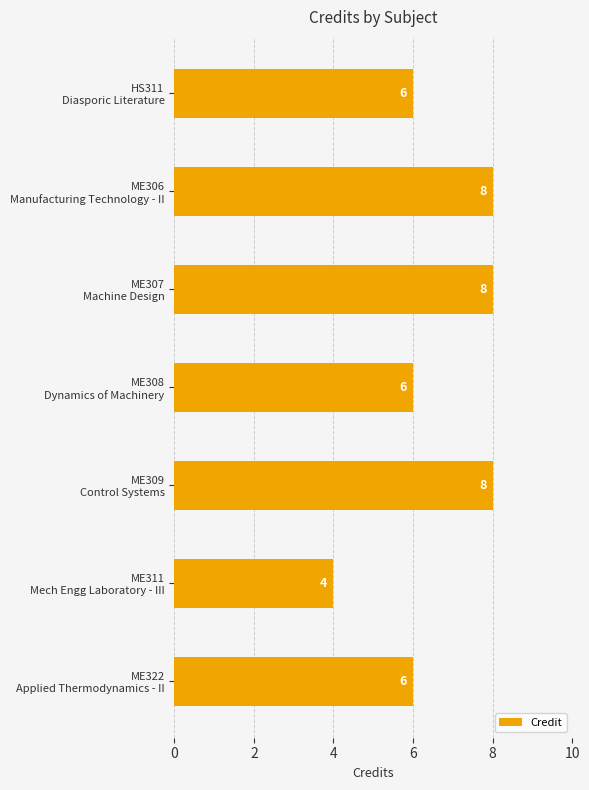

How many values are between 6 and 8?

6